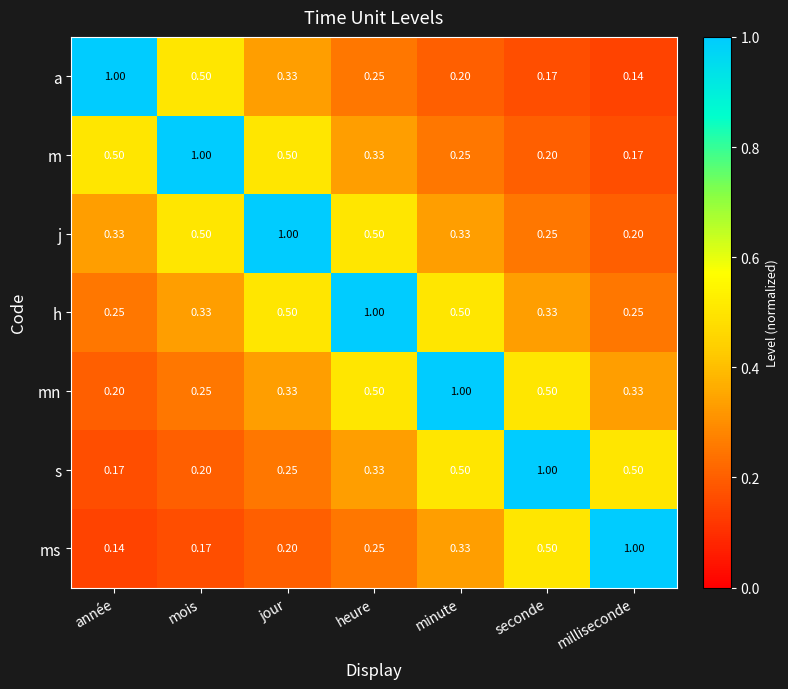

Where is m nearest to the value 0?

milliseconde